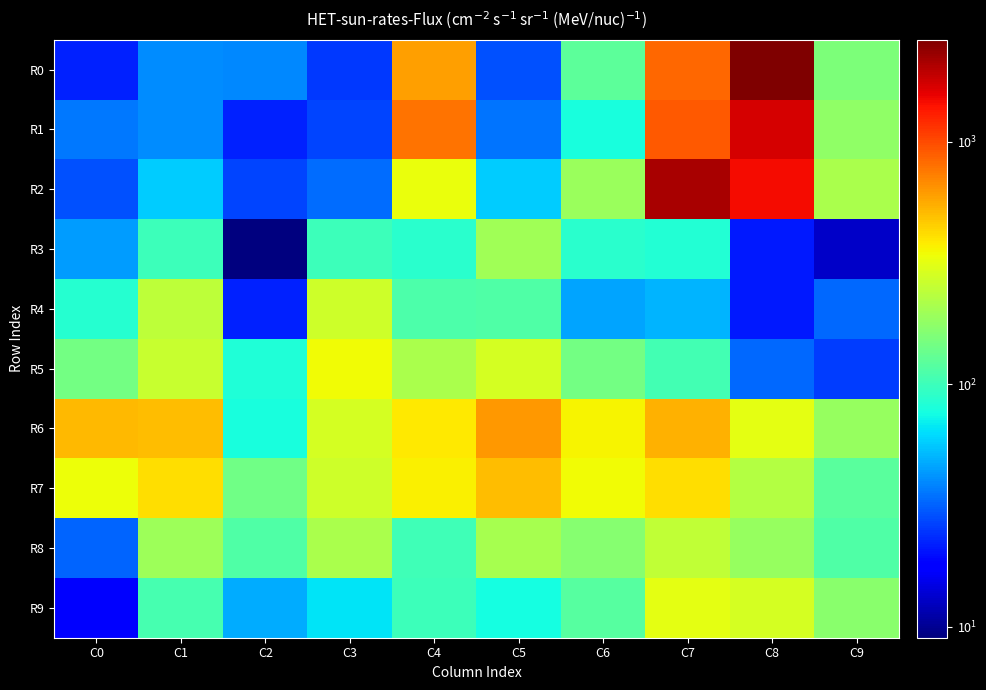

Which series changed the most between C3 and C8?

R0